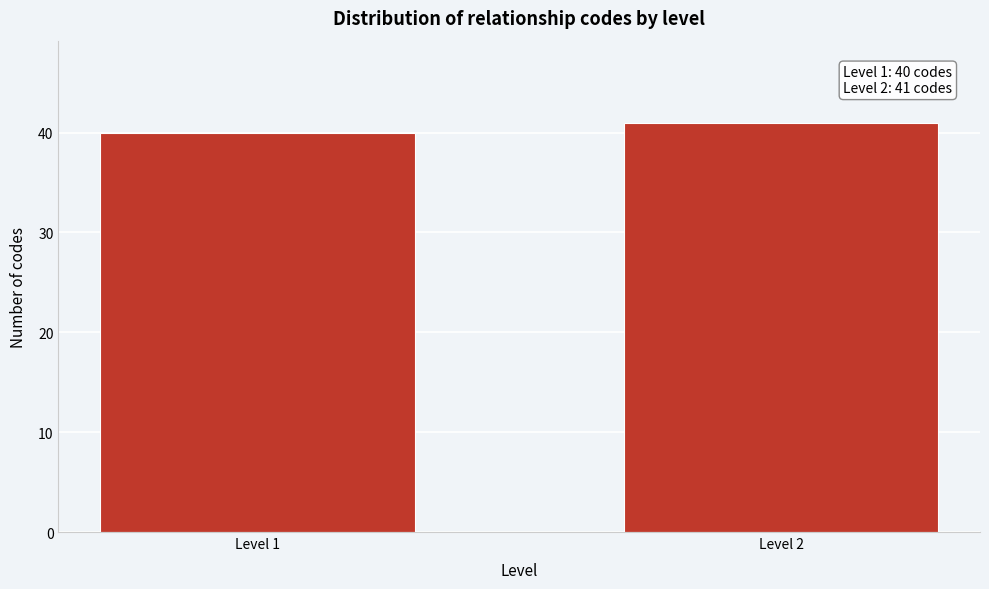

Reading left to right, list all the values displayed in this chart.

40	41